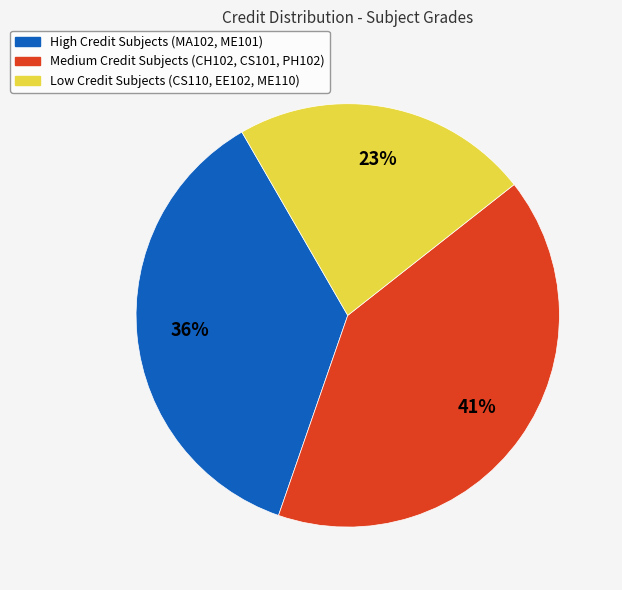

Is there a majority slice in this chart?

No